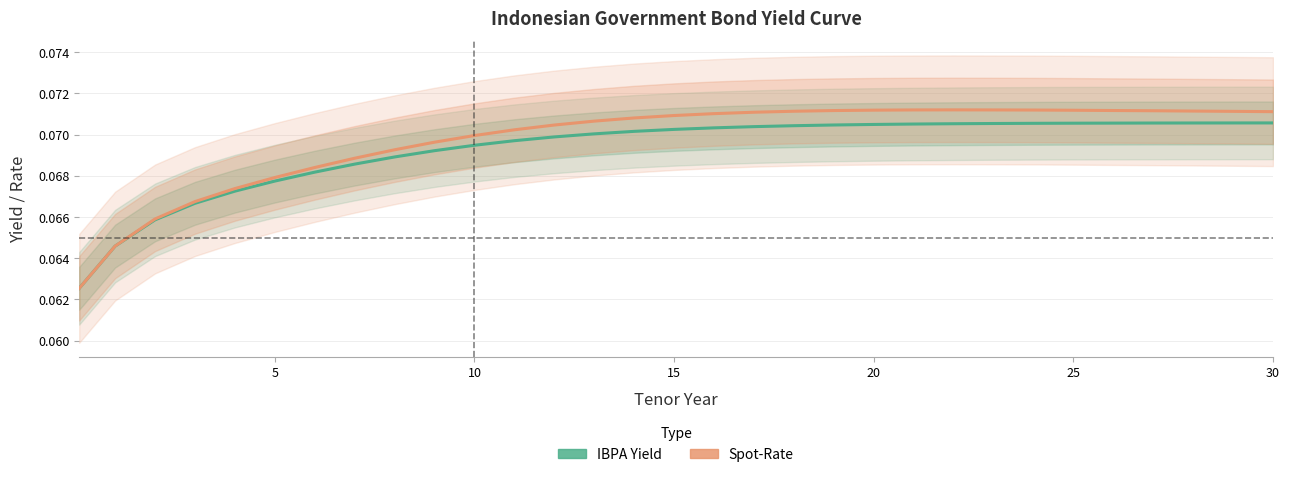

True or false: Spot-Rate and IBPA Yield intersect in this chart.

False